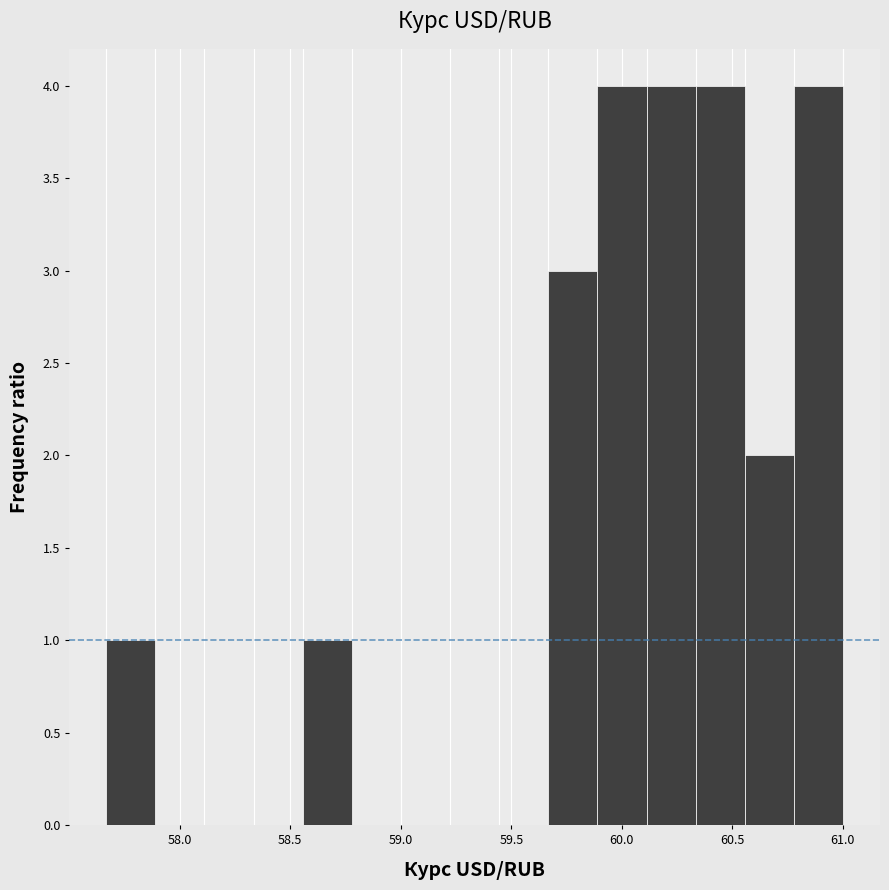

Reading left to right, list every bar in this chart as the range it spans on the x-axis followed by its height. Neither the bar edges nor the heights are printed on the chart, so give them approximately, as read against the axes.

57.65 to 57.90: 1
57.90 to 58.10: 0
58.10 to 58.35: 0
58.35 to 58.55: 0
58.55 to 58.80: 1
58.80 to 59.00: 0
59.00 to 59.20: 0
59.20 to 59.45: 0
59.45 to 59.65: 0
59.65 to 59.90: 3
59.90 to 60.10: 4
60.10 to 60.35: 4
60.35 to 60.55: 4
60.55 to 60.80: 2
60.80 to 61.00: 4